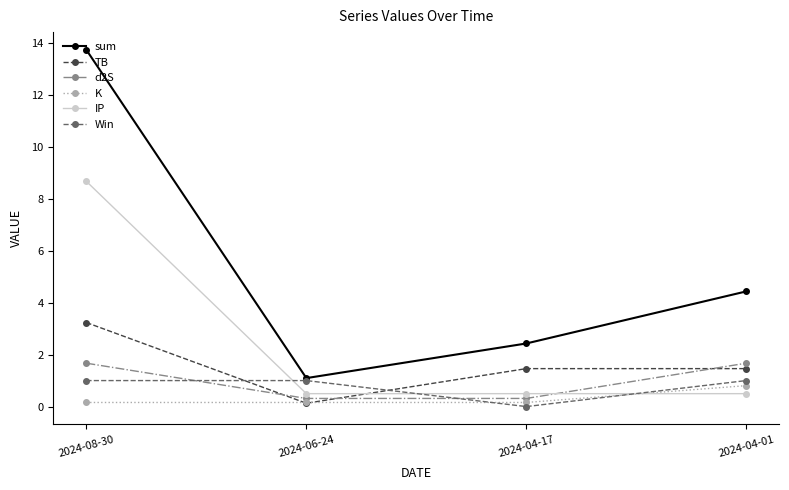

True or false: K has more than 2 points higher than both neighbors.

False